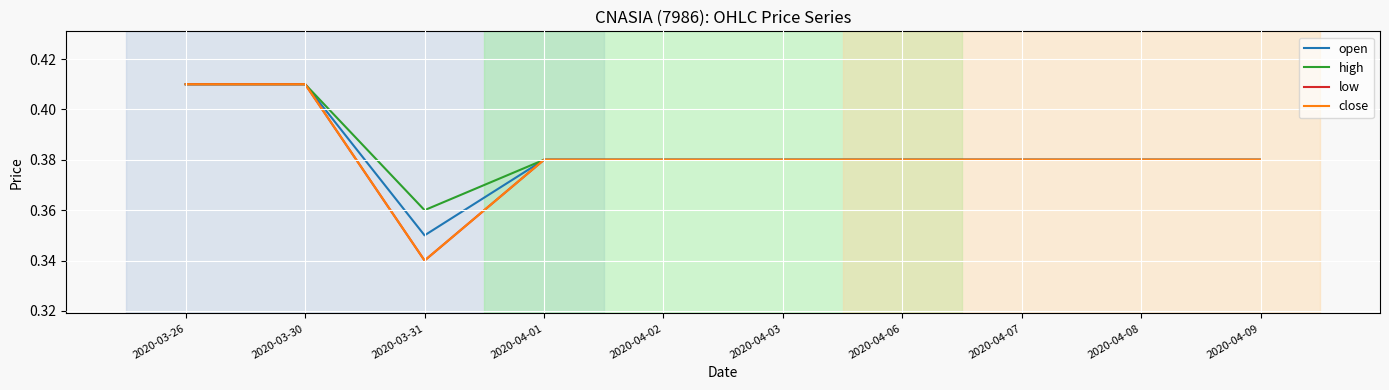

Does the chart display data point markers on the line(s)?

No